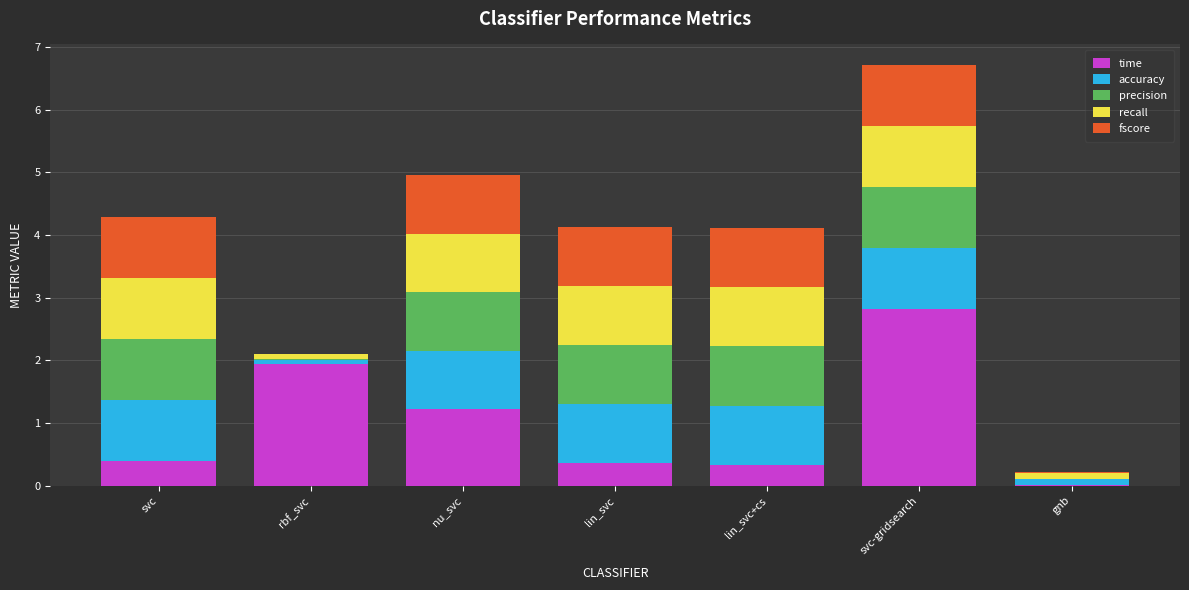

Is it true that time equals 0.1 at lin_svc+cs?

False